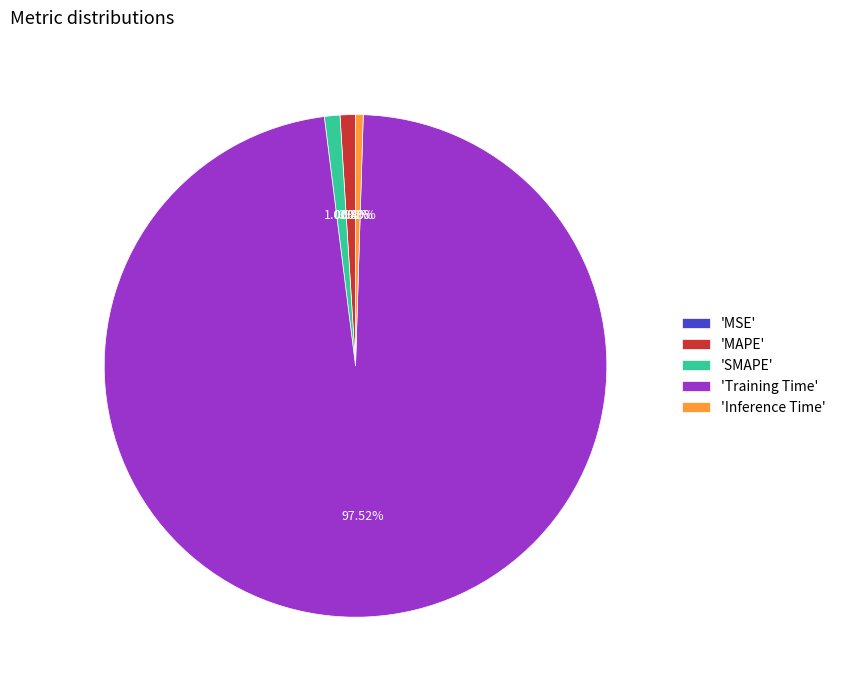

What is the largest slice in the pie chart?

'Training Time'